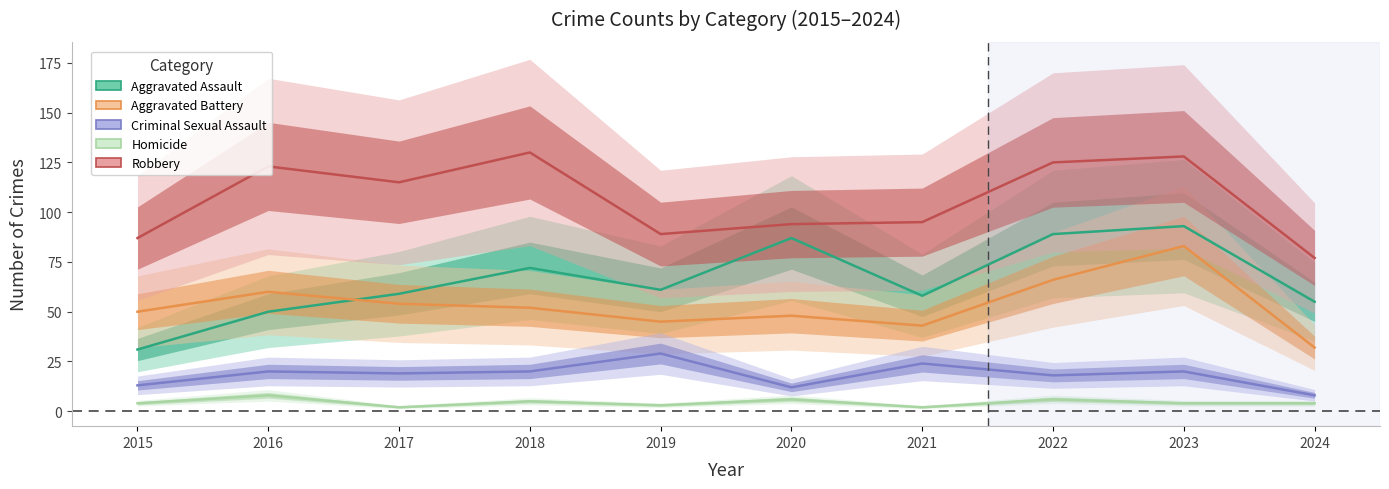

List the series in order of their peak value, lowest first.

Homicide, Criminal Sexual Assault, Aggravated Battery, Aggravated Assault, Robbery